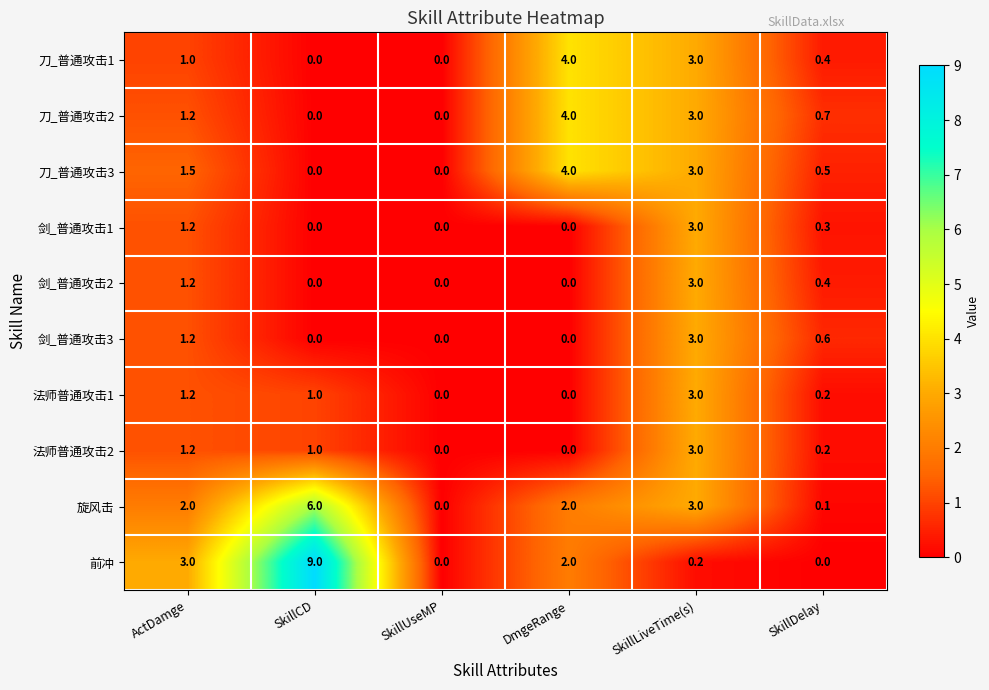

Is the value of 刀_普通攻击3 at ActDamge greater than the value of 法师普通攻击2 at ActDamge?

Yes